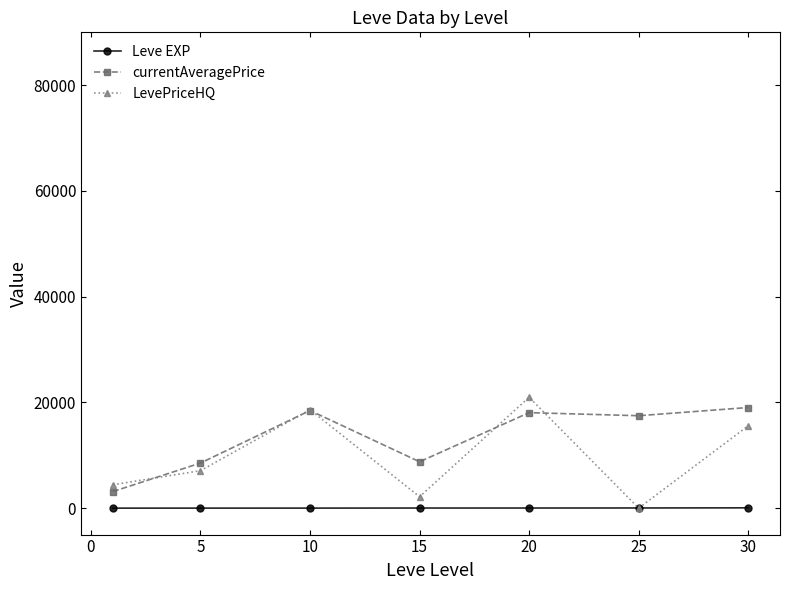

Which series has the largest range (max minus min)?

LevePriceHQ